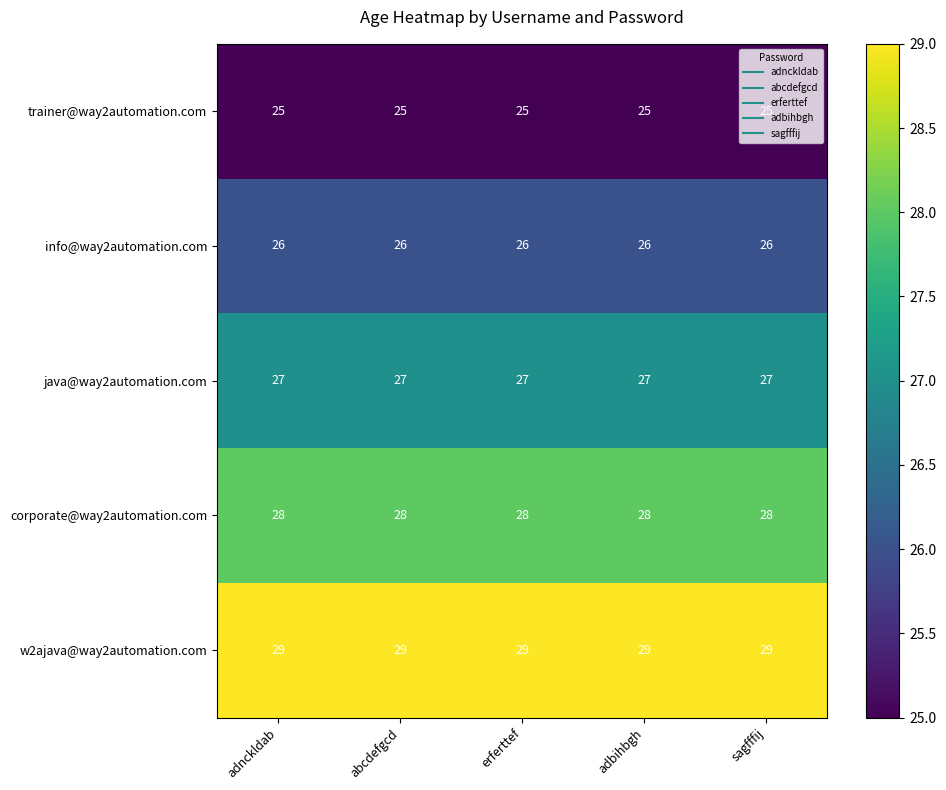

Is it true that info@way2automation.com equals 8 at adbihbgh?

False